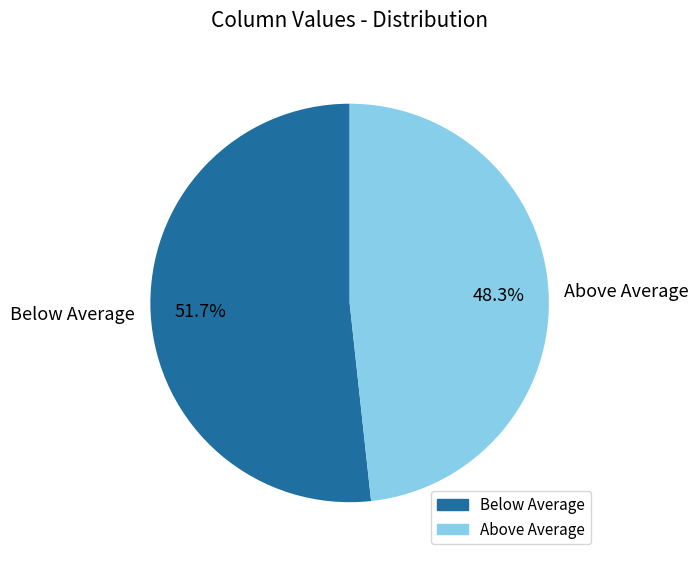

How many slices are in this pie chart?

2